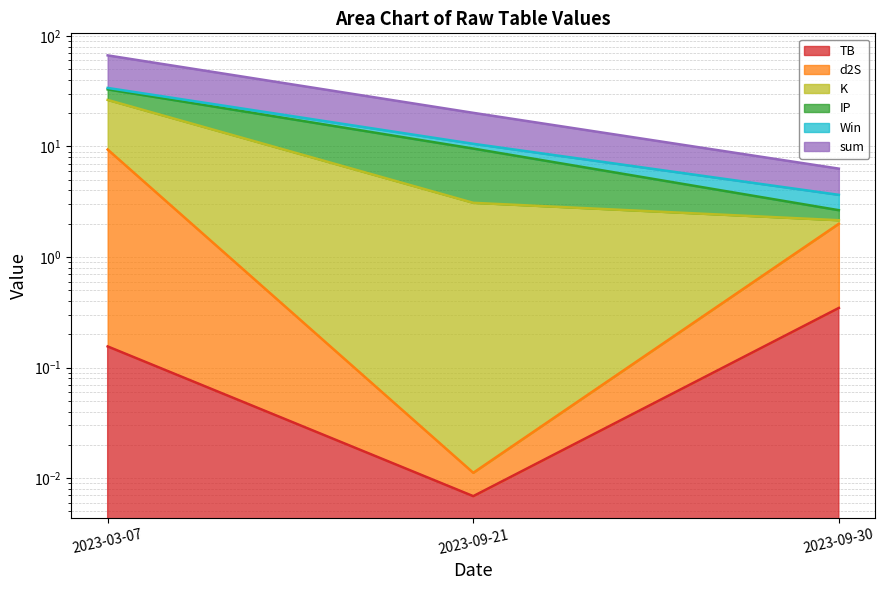

Is it true that sum equals 10.6 at 2023-09-21?

True